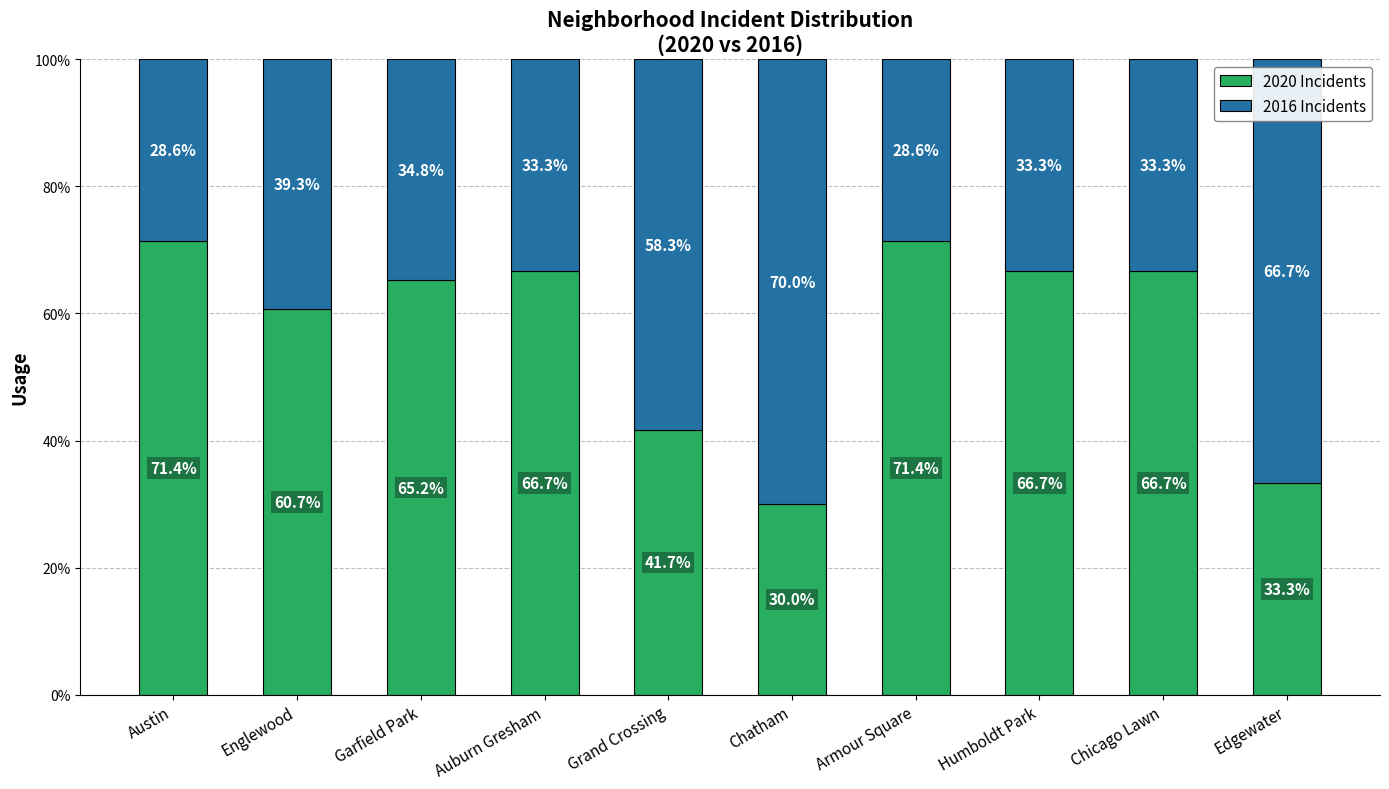

What is the total value across all series at Englewood?

100.0